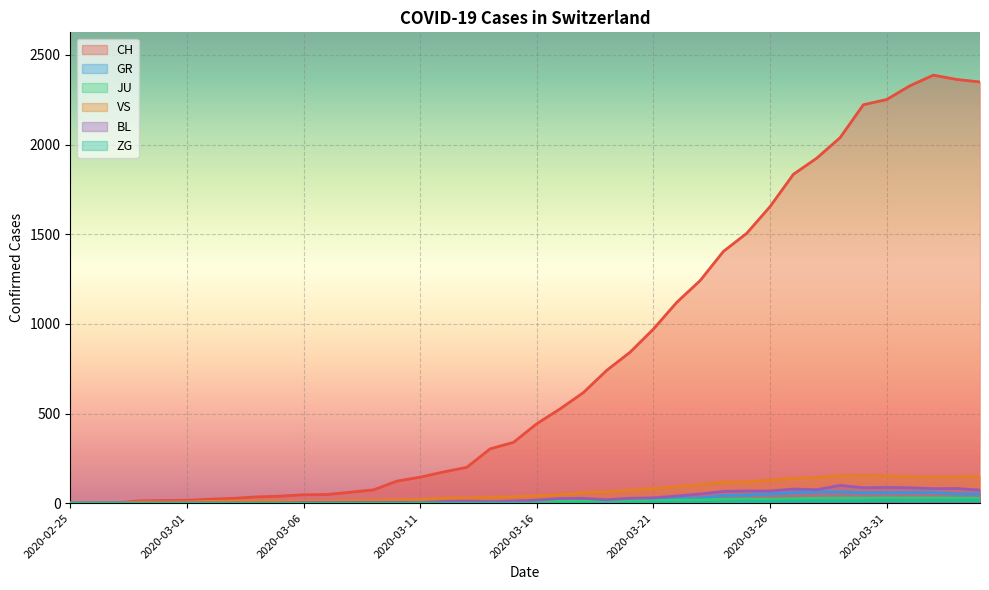

What is the label of the 9th point from the left?

2020-03-04